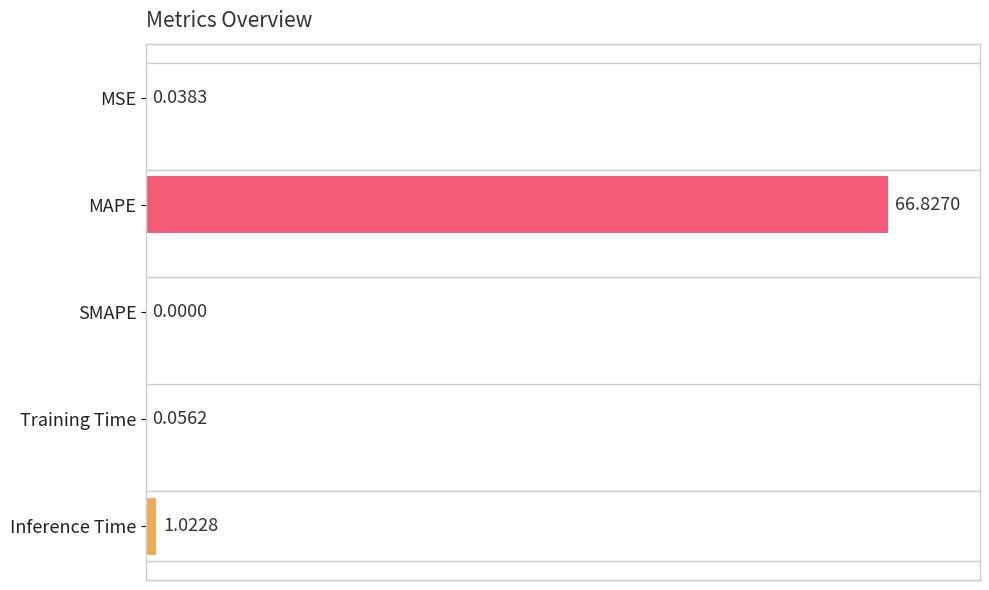

What is the sum of all values?

67.9